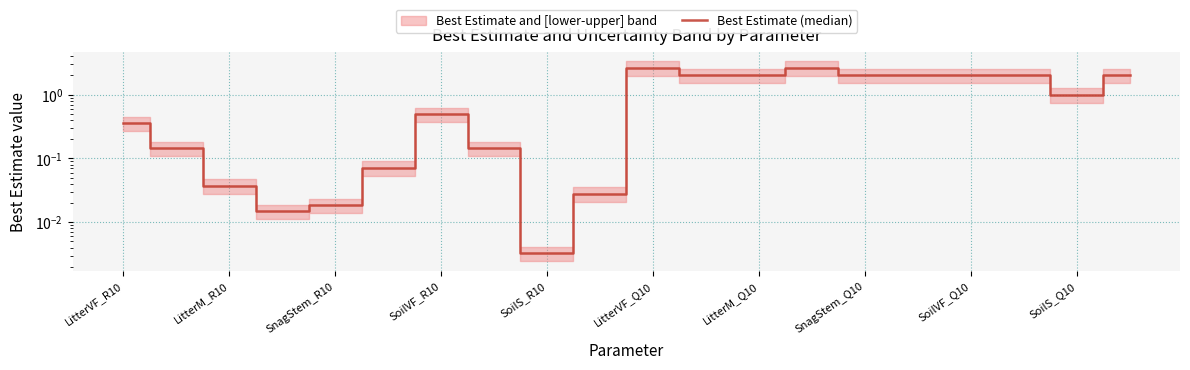

The chart shows a value of 0.3 at SoilVF_R10. True or false?

False